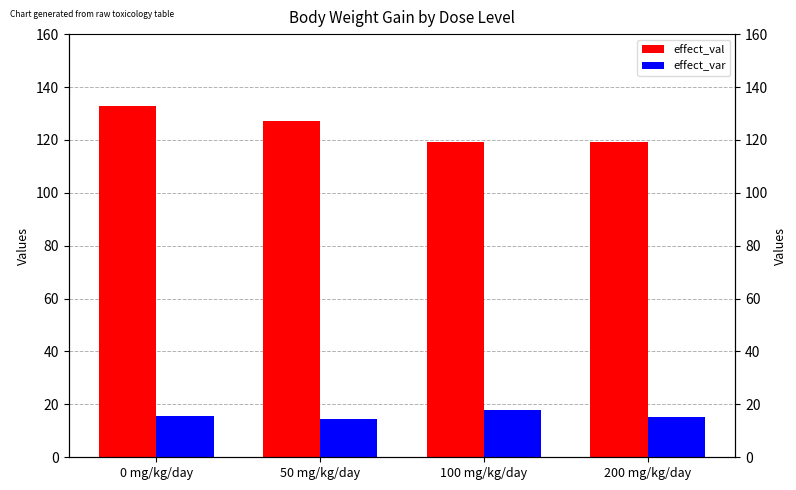

List the labels in order of effect_var value, largest first.

100 mg/kg/day, 0 mg/kg/day, 200 mg/kg/day, 50 mg/kg/day